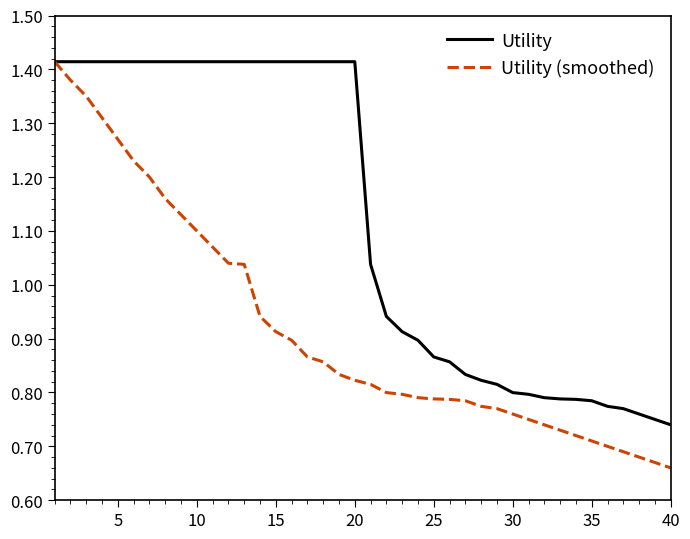

True or false: Utility (smoothed) has a value of 0.4 at 15.

False